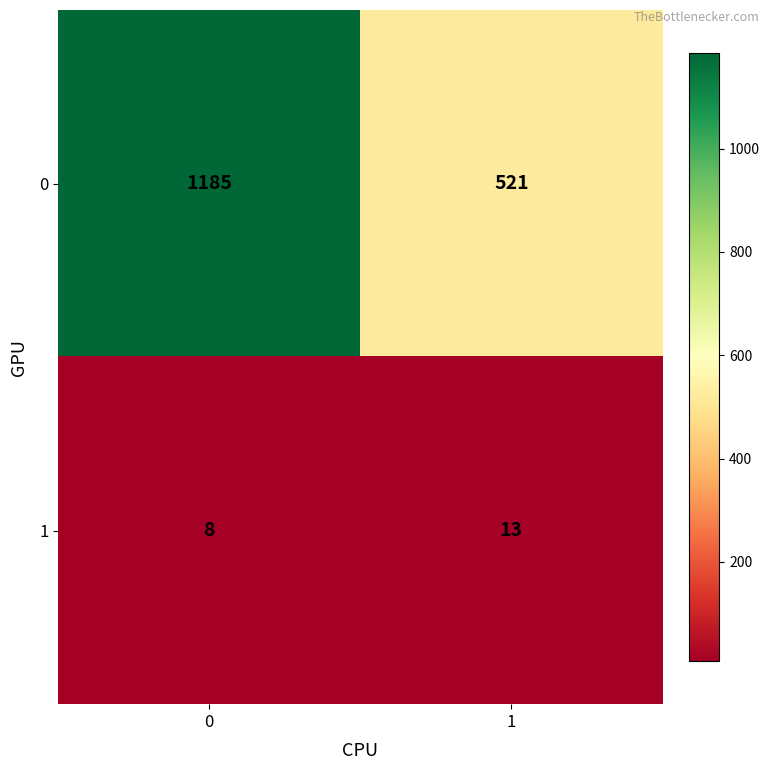

What is the sum of all 0 values?

1706